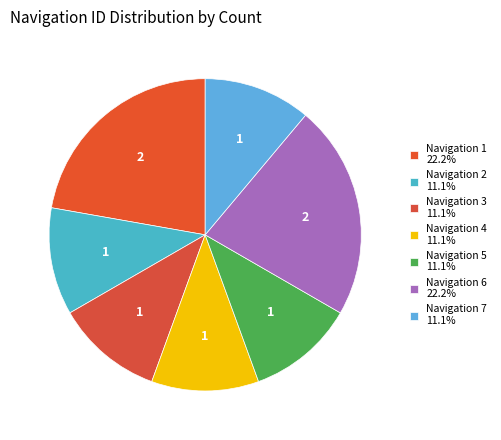

How many slices are in this pie chart?

7